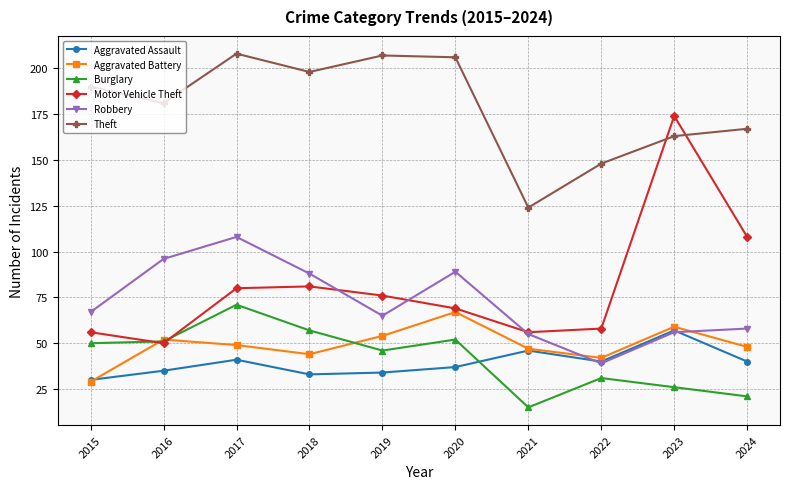

Reading left to right, what are all the values shown in this chart?

Aggravated Assault: 2015=30	2016=35	2017=41	2018=33	2019=34	2020=37	2021=46	2022=40	2023=57	2024=40
Aggravated Battery: 2015=29	2016=52	2017=49	2018=44	2019=54	2020=67	2021=47	2022=42	2023=59	2024=48
Burglary: 2015=50	2016=51	2017=71	2018=57	2019=46	2020=52	2021=15	2022=31	2023=26	2024=21
Motor Vehicle Theft: 2015=56	2016=50	2017=80	2018=81	2019=76	2020=69	2021=56	2022=58	2023=174	2024=108
Robbery: 2015=67	2016=96	2017=108	2018=88	2019=65	2020=89	2021=55	2022=39	2023=56	2024=58
Theft: 2015=190	2016=181	2017=208	2018=198	2019=207	2020=206	2021=124	2022=148	2023=163	2024=167